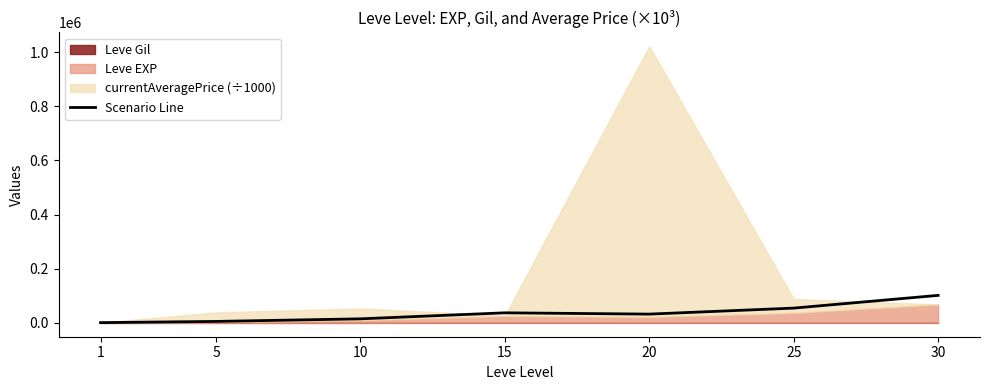

Which category has the lowest value across all series?

1